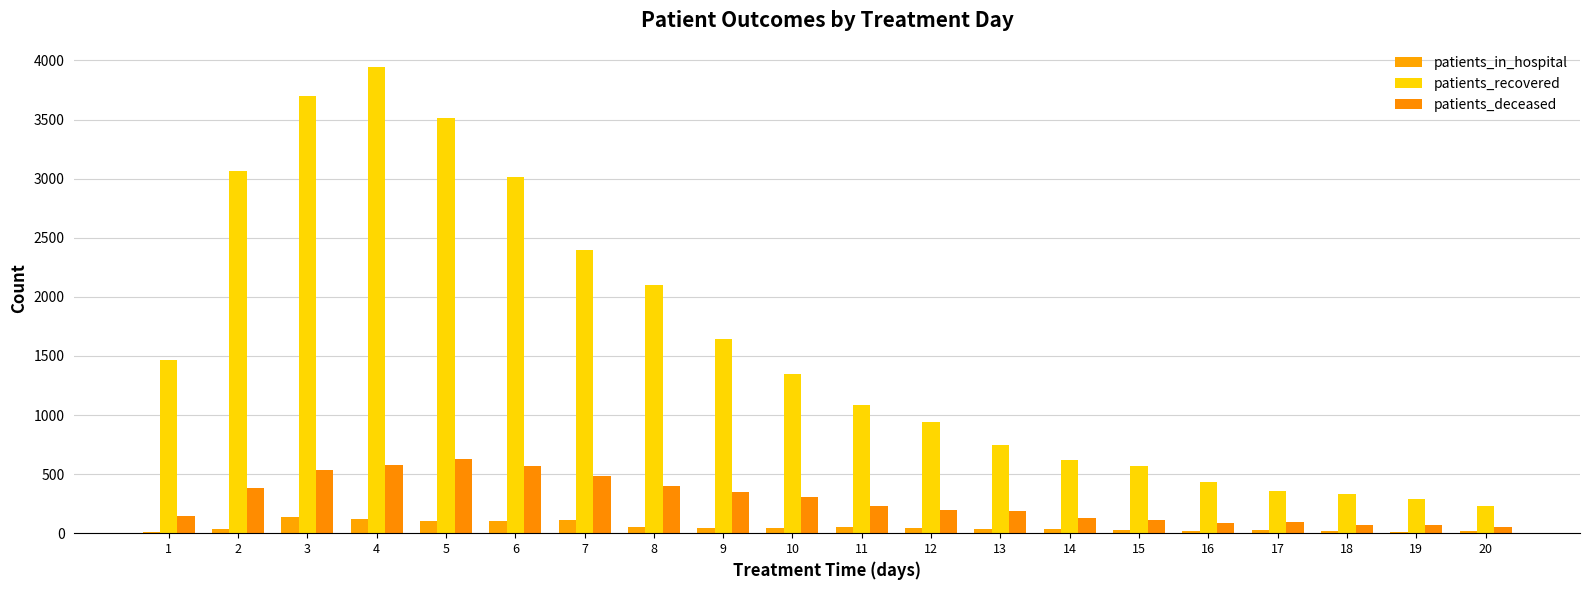

Reading right to left, what are all the values shown in this chart?

patients_in_hospital: 16	10	18	25	21	24	32	32	43	52	48	43	55	114	100	100	123	140	32	8
patients_recovered: 229	287	335	358	436	567	616	748	944	1089	1348	1644	2104	2398	3012	3511	3945	3702	3067	1468
patients_deceased: 52	67	66	99	88	112	131	184	199	231	310	352	397	488	565	631	579	534	379	144